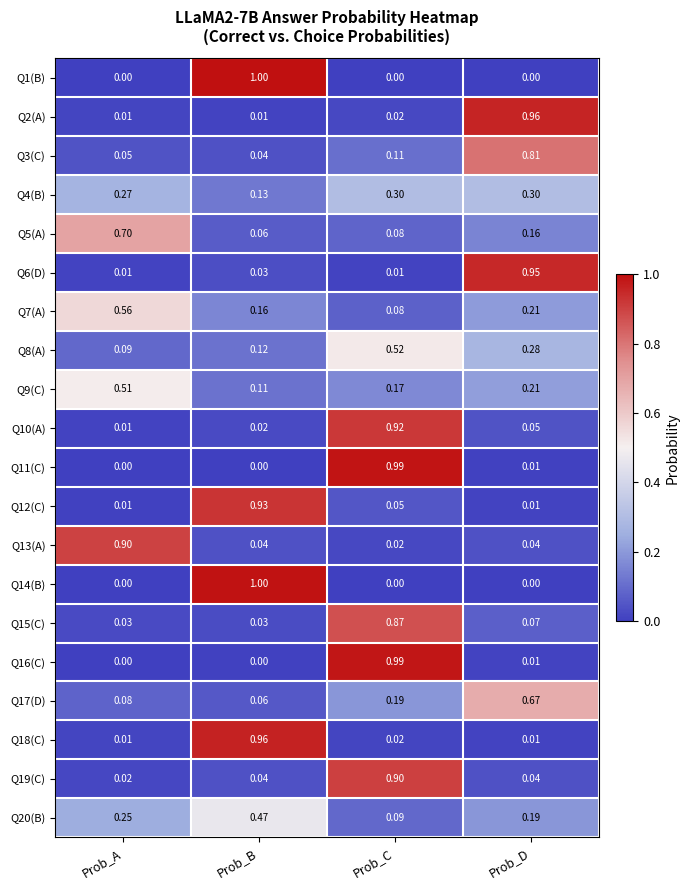

Which category has the highest value in the Q5(A) series?

Prob_A